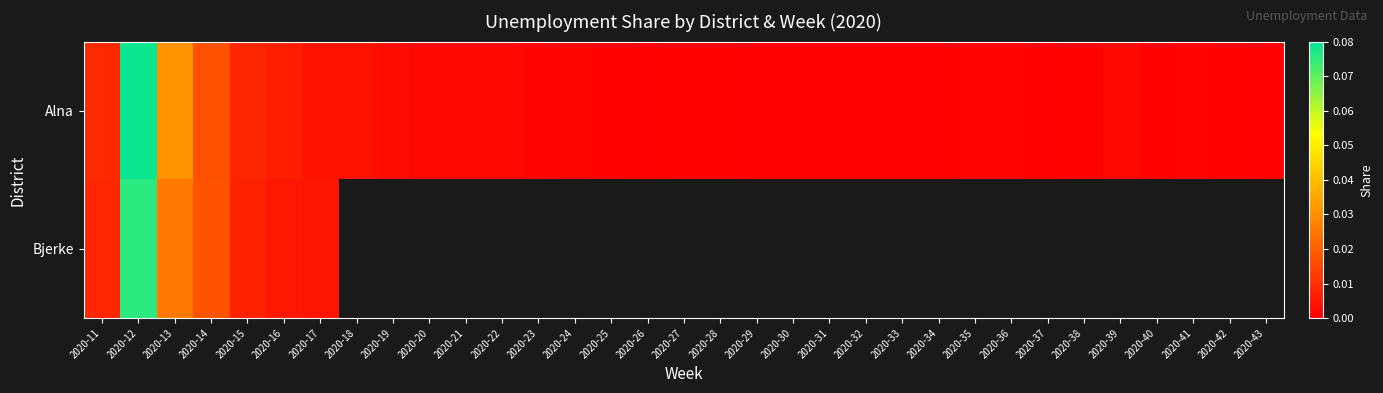

List the series in order of their peak value, lowest first.

Bjerke, Alna